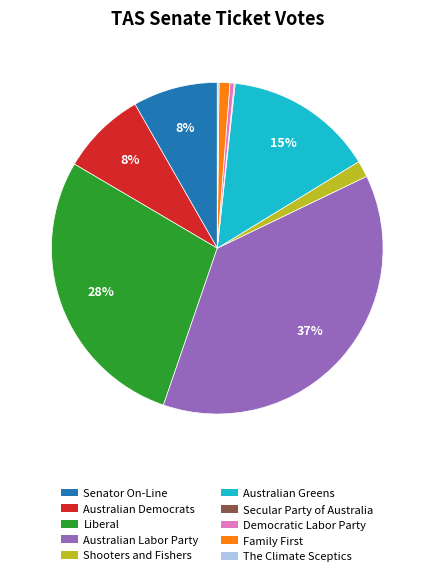

Is there any slice that represents more than half of the pie?

No